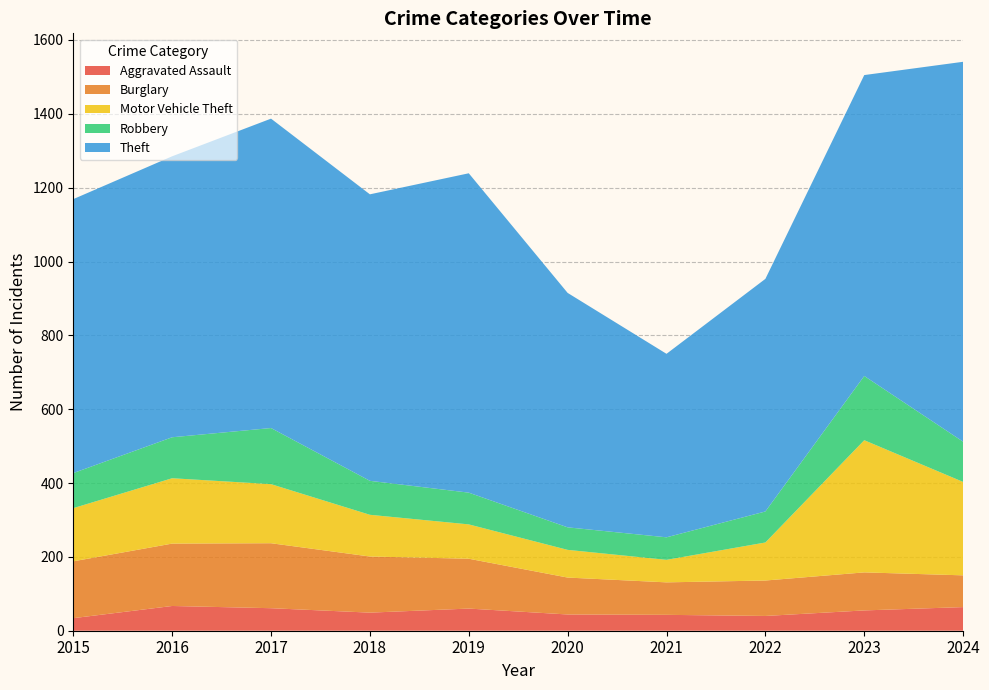

Reading right to left, list all the values displayed in this chart.

Aggravated Assault: 64	55	40	43	44	60	49	61	67	34
Burglary: 86	103	96	88	100	135	152	176	169	154
Motor Vehicle Theft: 253	358	103	61	75	93	113	160	177	144
Robbery: 109	174	84	61	61	86	92	152	111	95
Theft: 1029	815	630	497	635	865	776	838	761	742